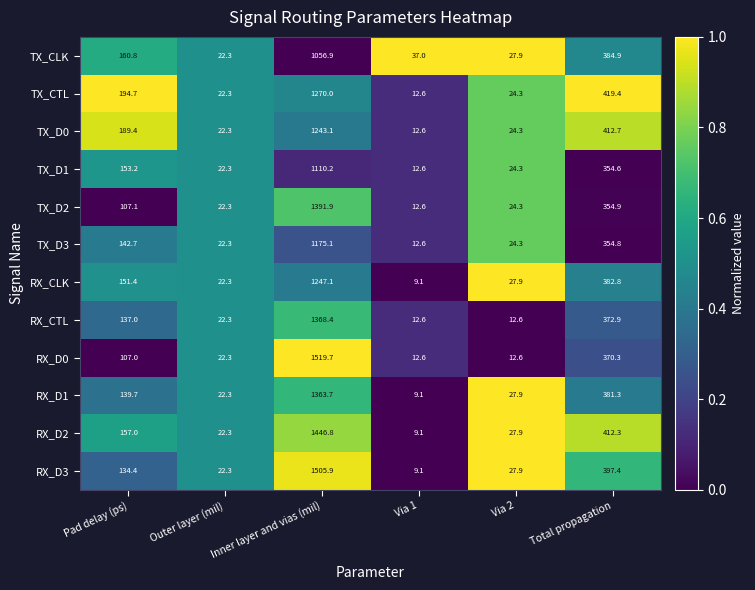

Which series has the largest total across all categories?

RX_D3